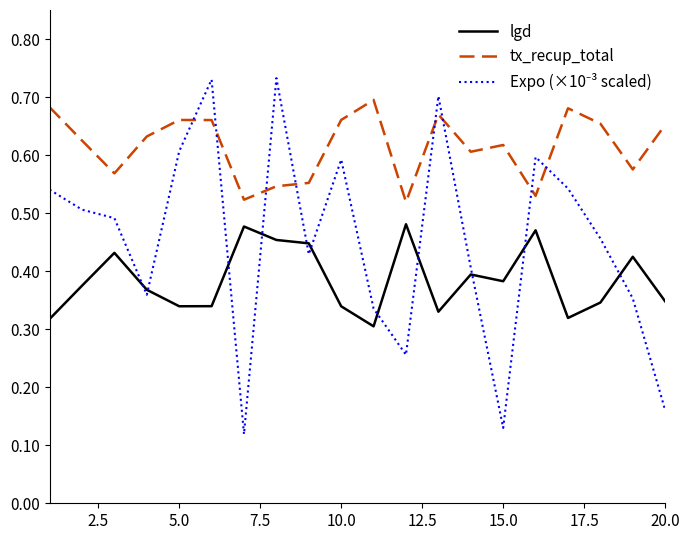

True or false: lgd and tx_recup_total cross at least once.

False